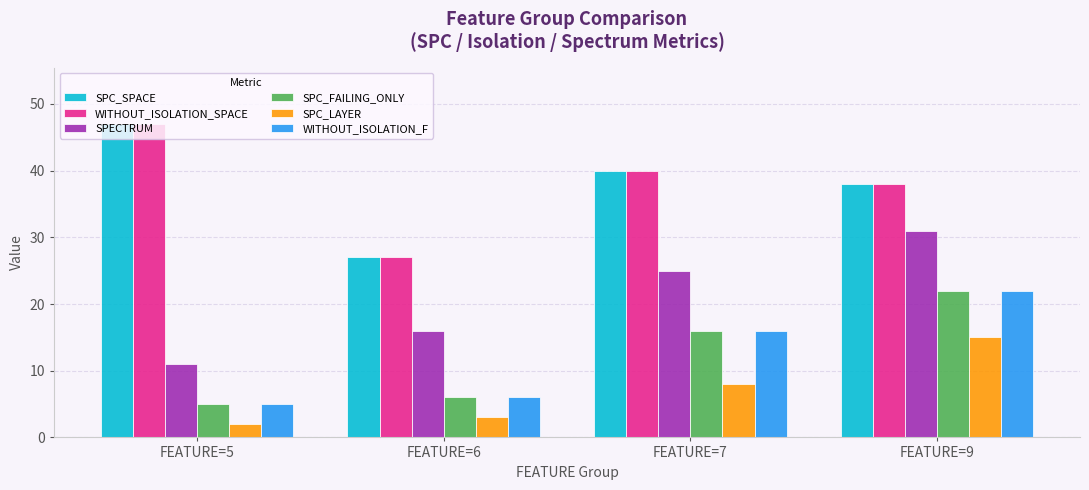

Does the chart contain stacked bars?

No